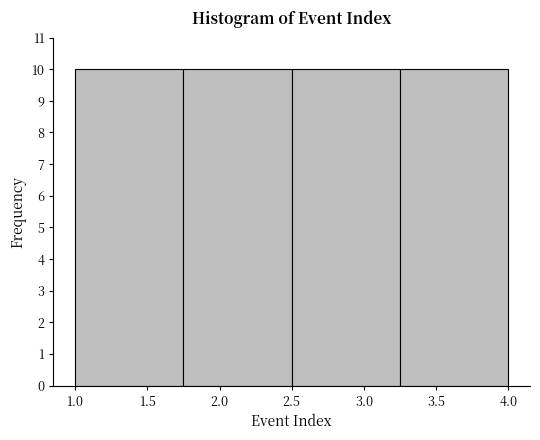

Reading left to right, transcribe this chart: for each bar, give the range it covers on the x-axis and its height. The values are not printed on the chart, so give them approximately, as read against the axis.

1.00 to 1.75: 10
1.75 to 2.50: 10
2.50 to 3.25: 10
3.25 to 4.00: 10